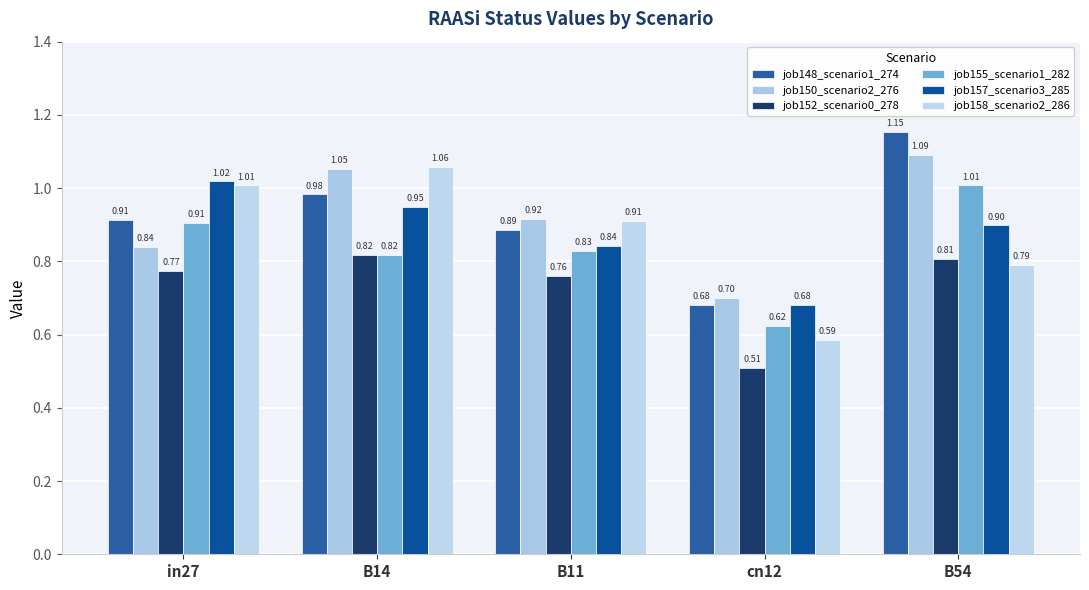

List the labels in order of job152_scenario0_278 value, smallest first.

cn12, B11, in27, B54, B14